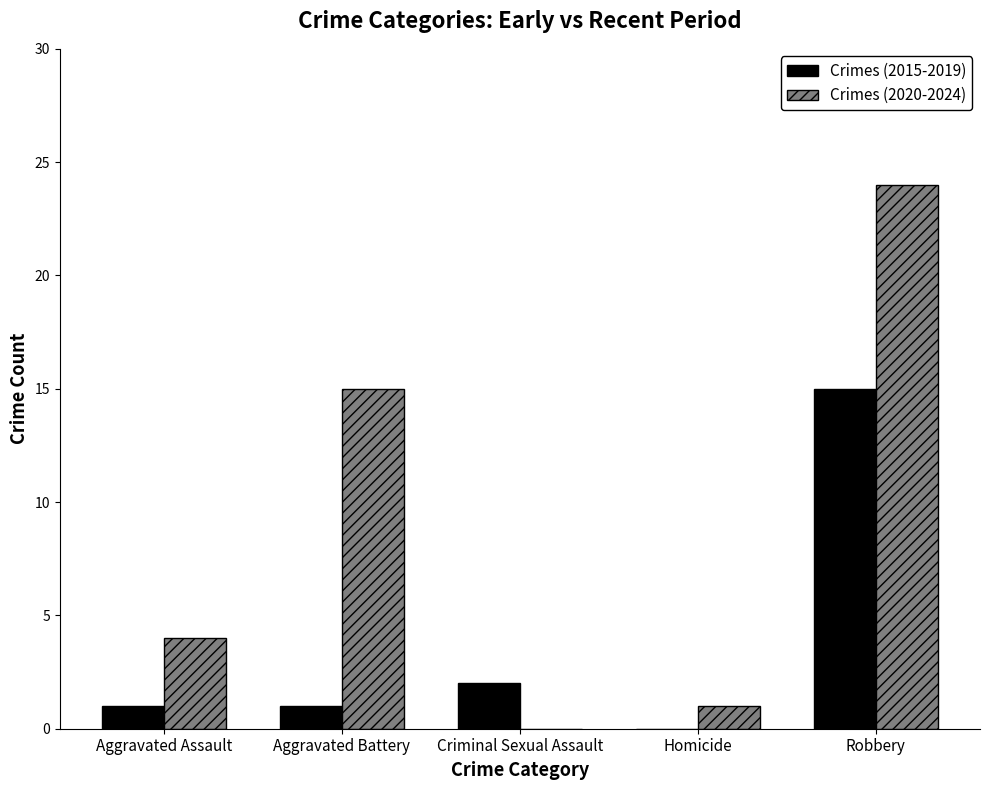

At which category is the sum across all series the highest?

Robbery